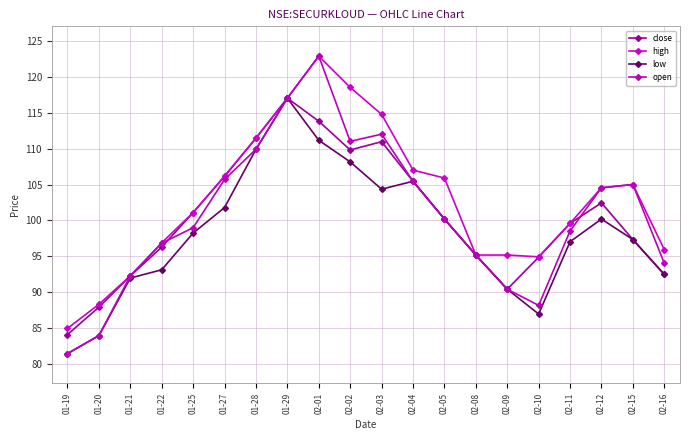

At 02-08, list the series in order from largest to smallest.

close, high, low, open